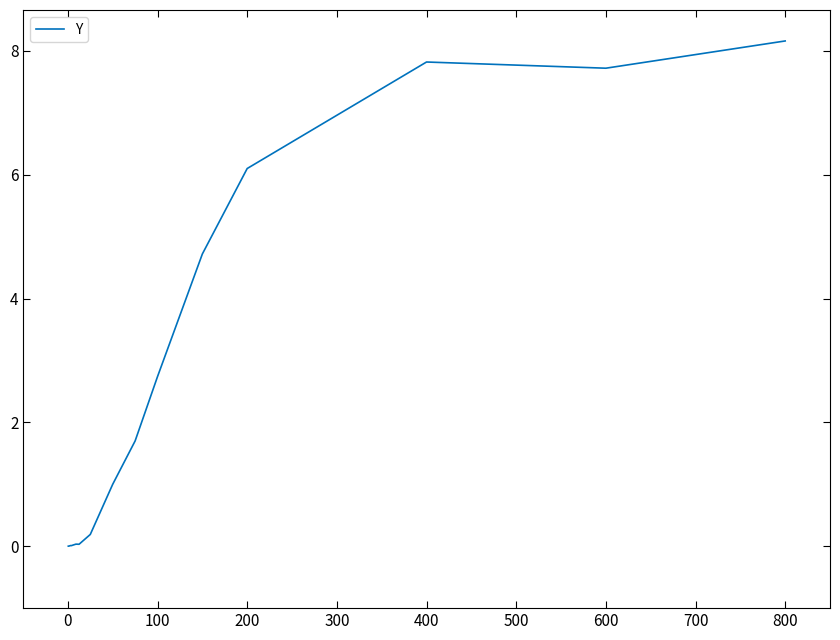

What is the difference between the maximum and minimum values?

8.2